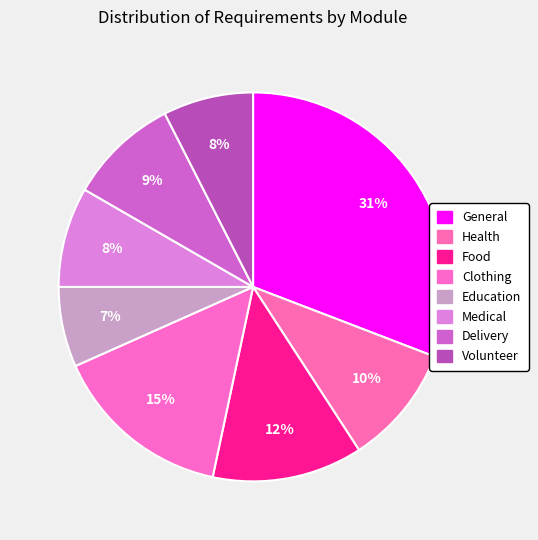

The Food slice represents 12% of the pie. True or false?

True